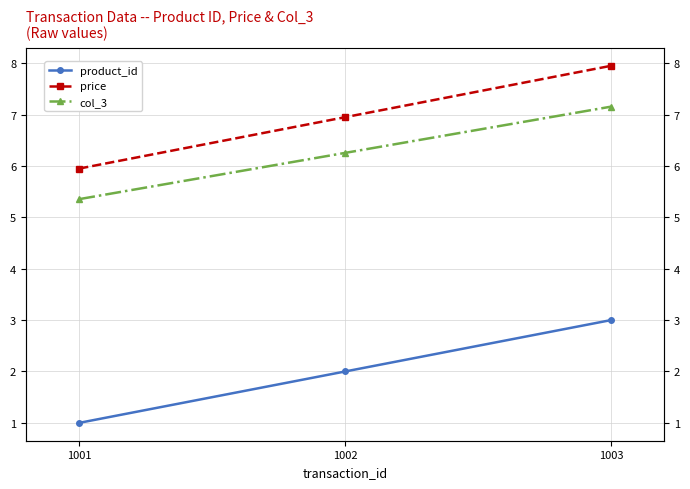

True or false: product_id has a value of 3.0 at 1003.

True